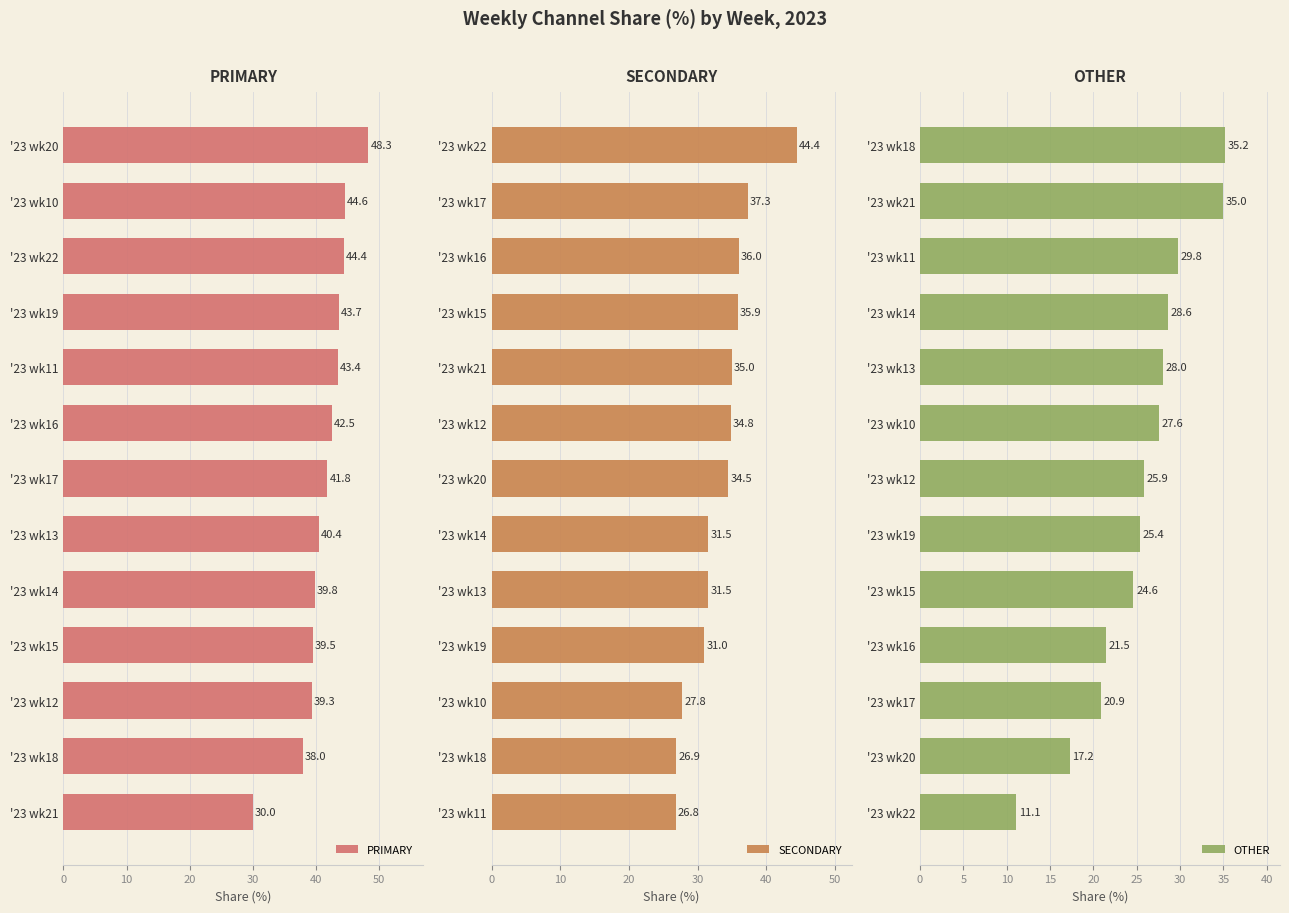

Are the bars grouped side by side (vs. stacked)?

Yes